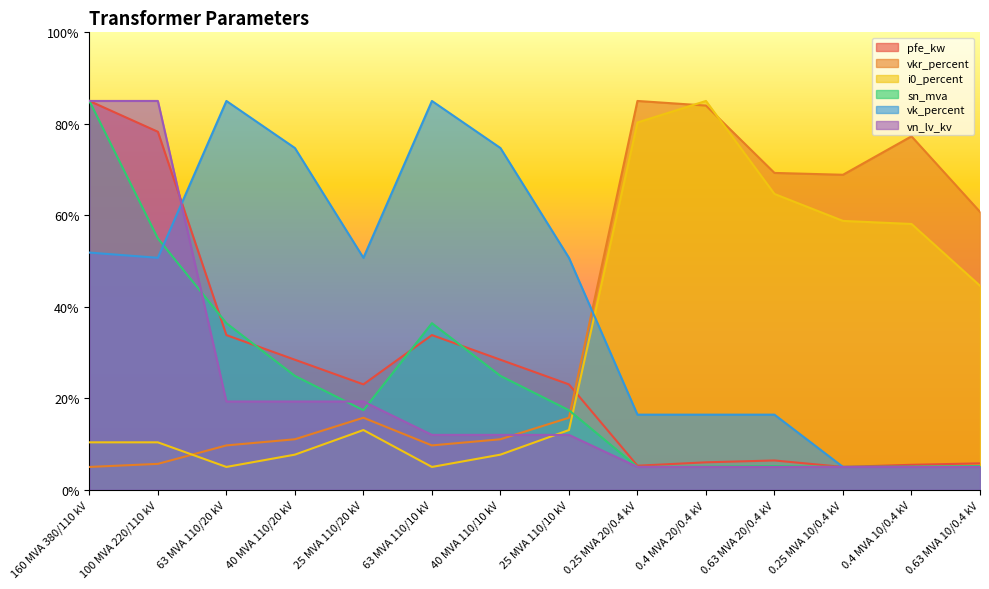

True or false: i0_percent has a value of 5.0 at 63 MVA 110/20 kV.

True